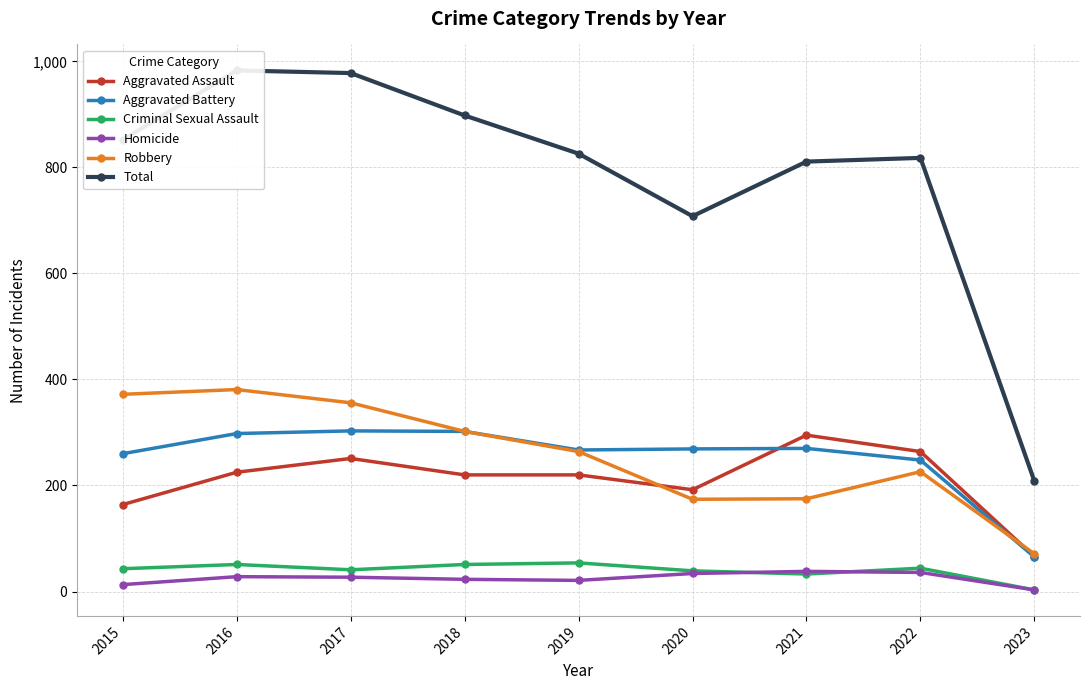

How many data points in Aggravated Battery are above 269?

4